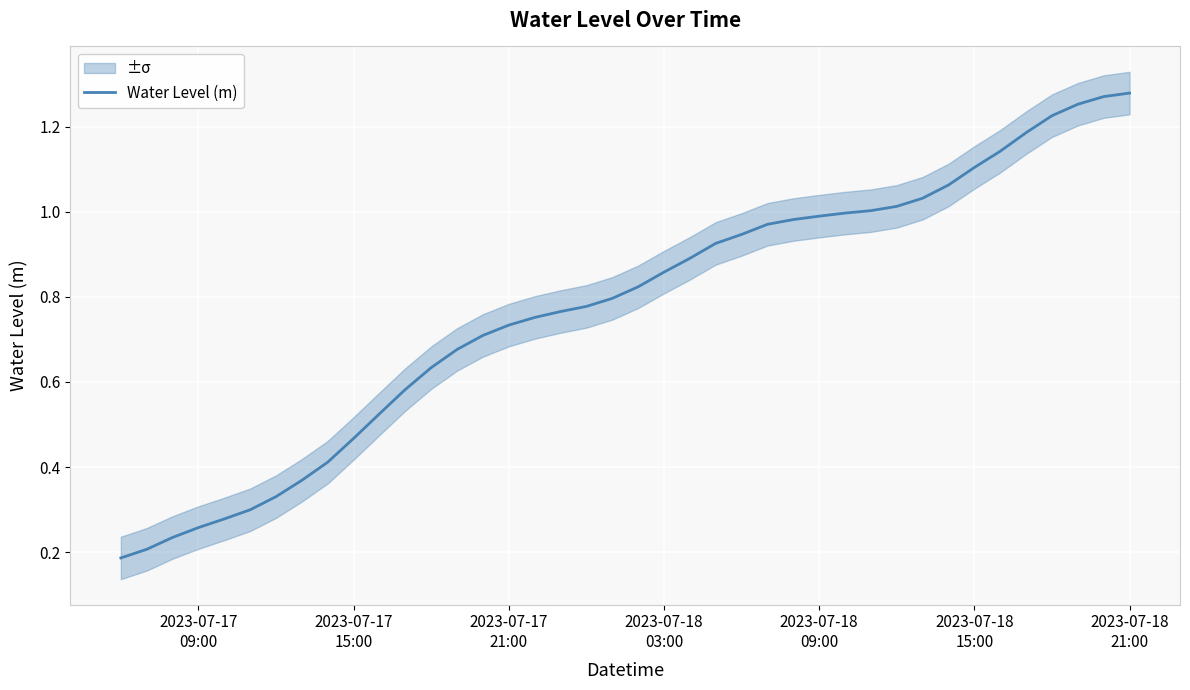

What is the value of the 38th point from the left?

1.3